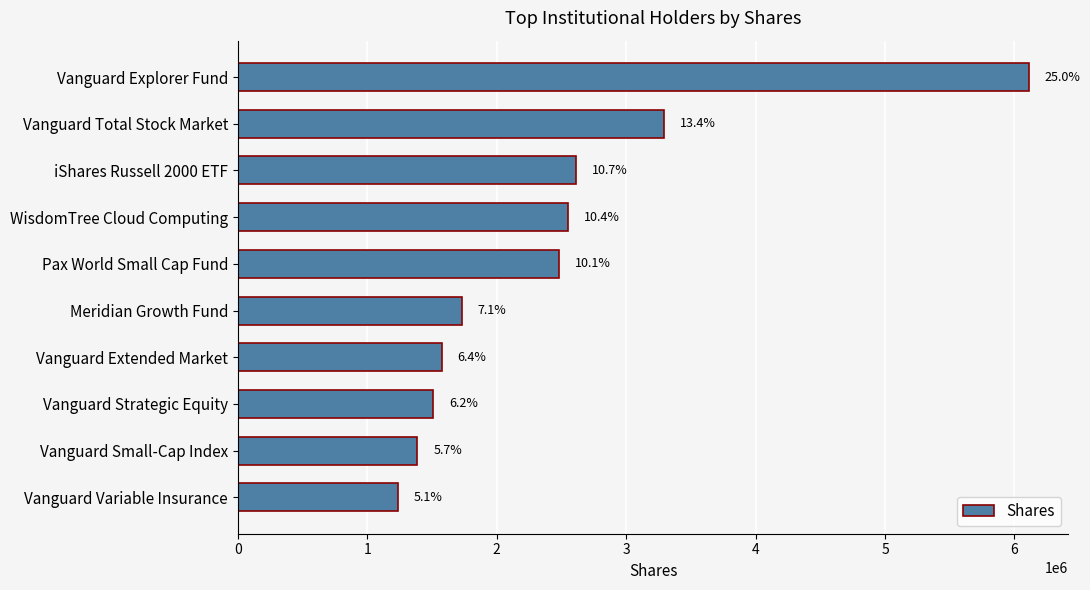

Are the bars horizontal?

Yes